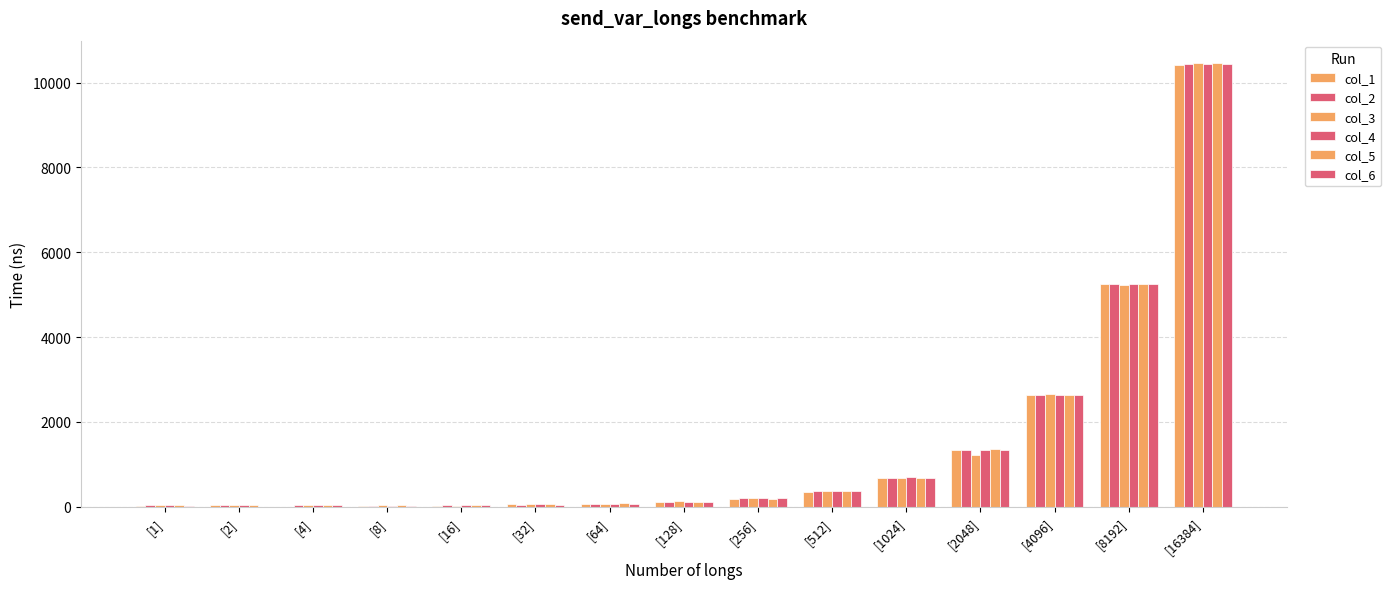

How many groups of bars are there?

15